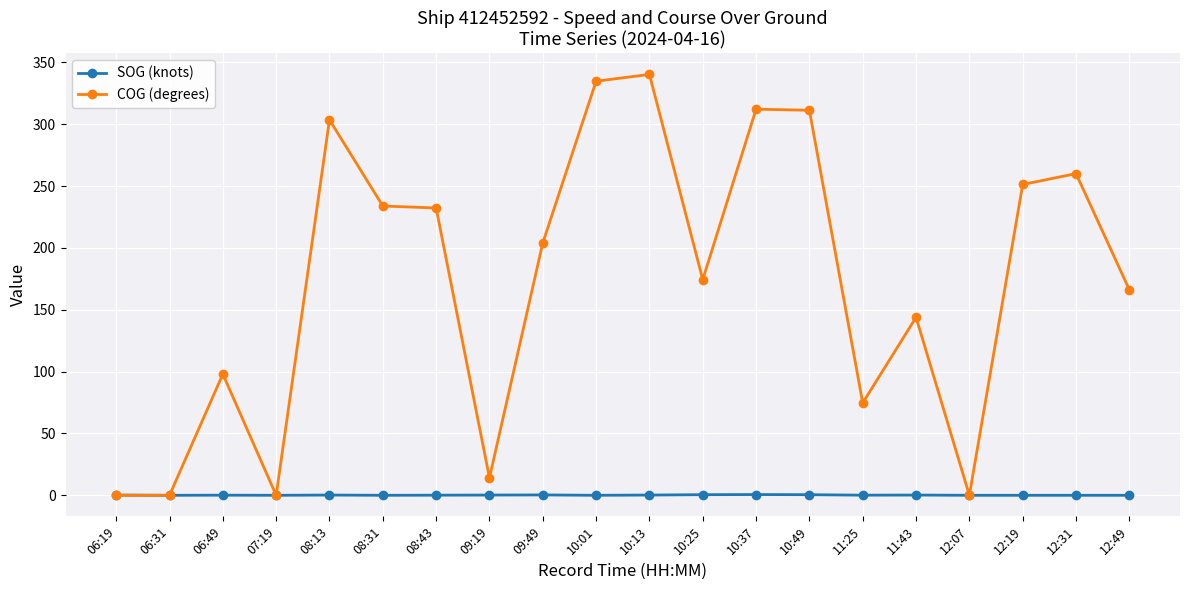

Where is the first local maximum for COG (degrees)?

06:49